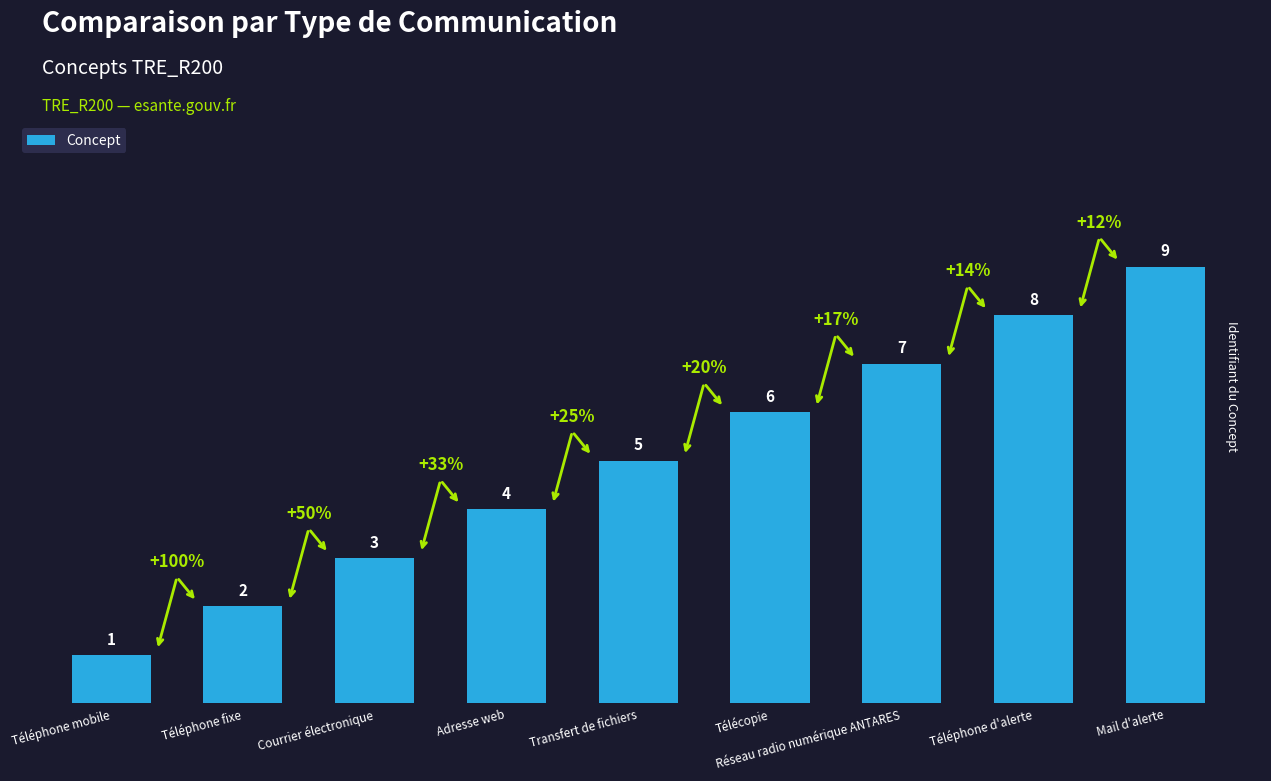

Does the chart contain stacked bars?

No